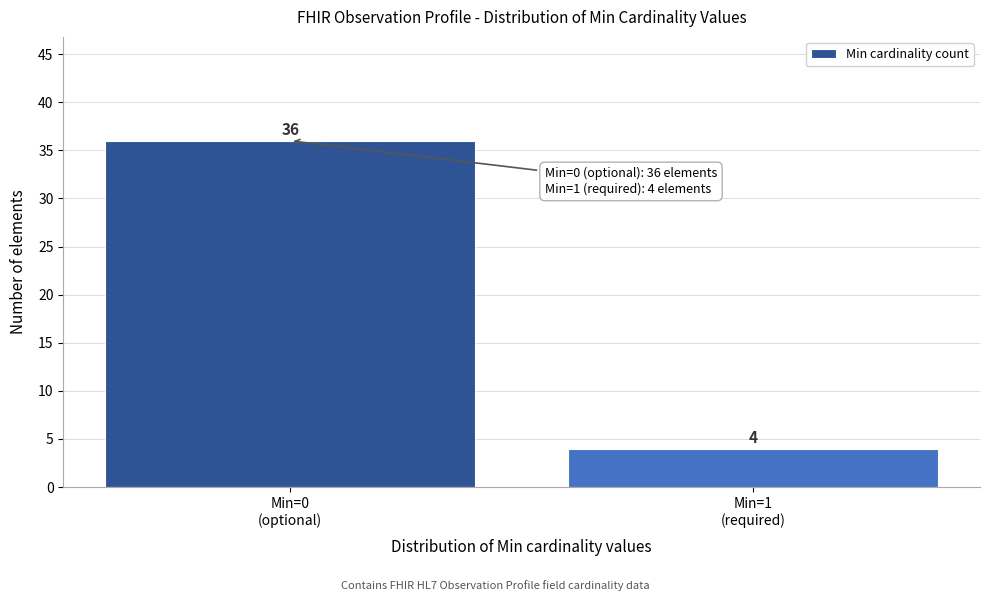

Reading left to right, what are all the values shown in this chart?

36	4